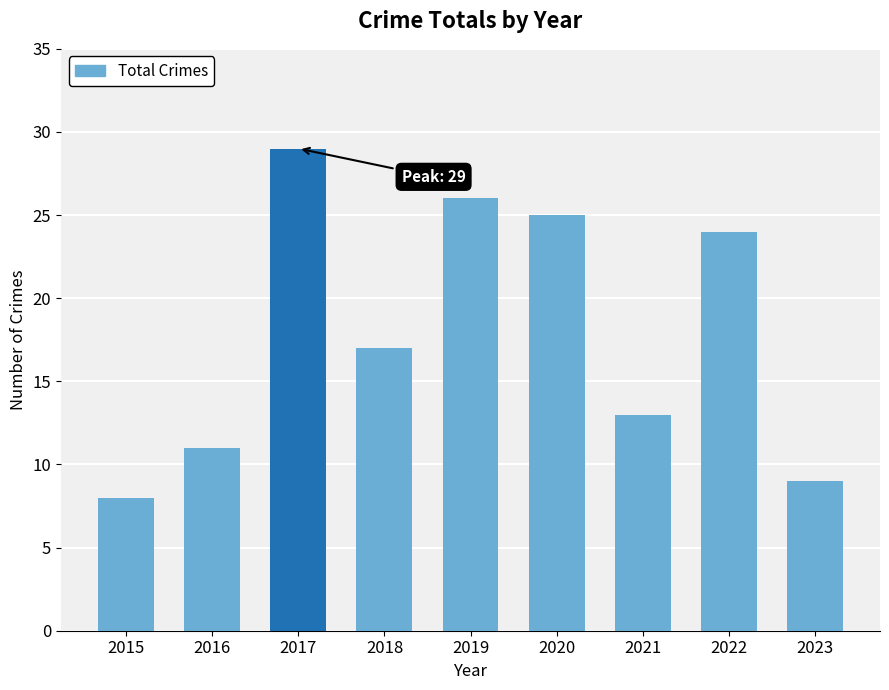

What is the difference between the values at 2015 and 2018?

9